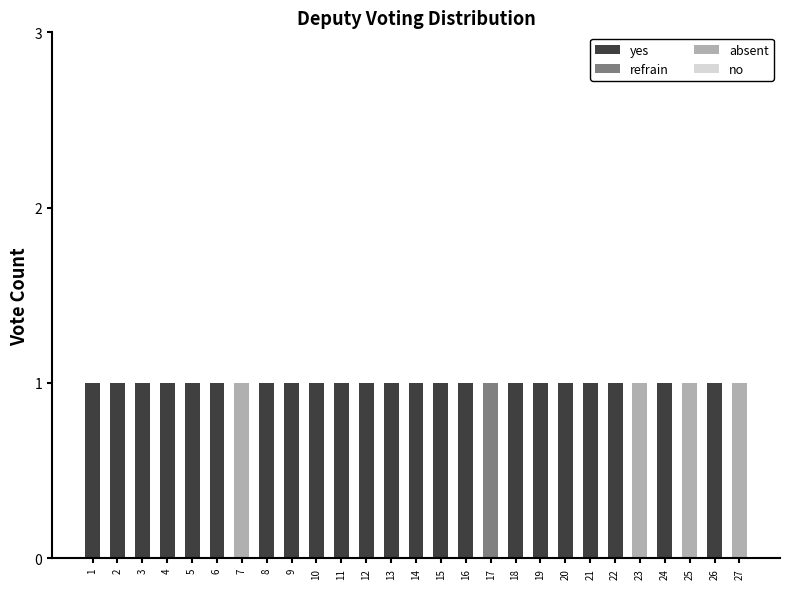

True or false: yes has a value of 2 at 21.

False